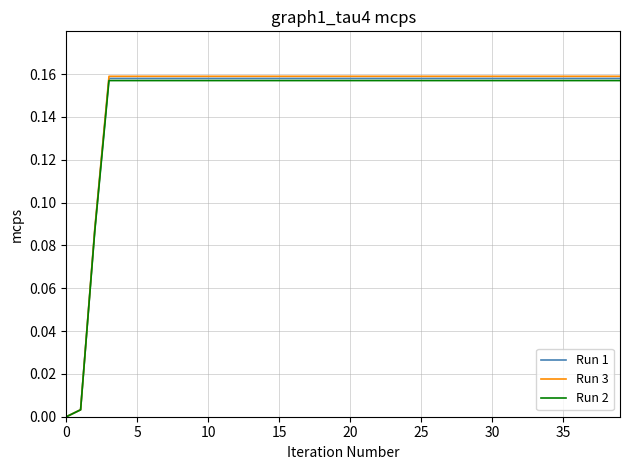

Which series has the widest spread of values?

Run 3